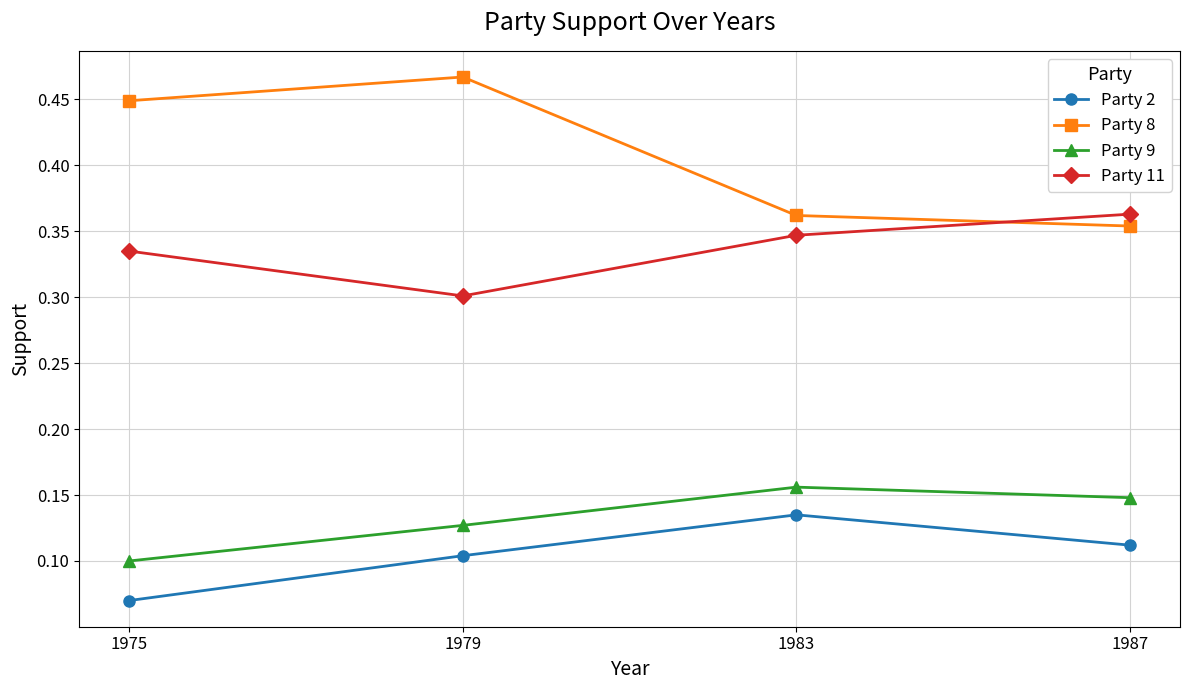

What is the total value across all series at 1983?

1.0